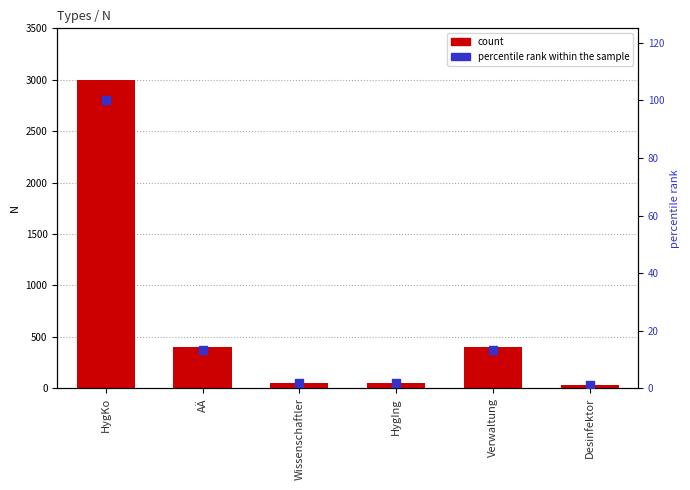

Which series has the largest total across all categories?

count